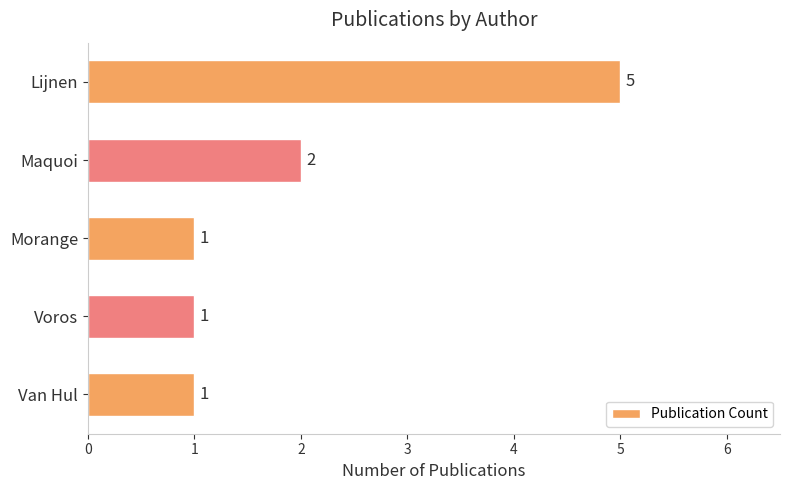

What is the difference between the maximum and minimum values?

4